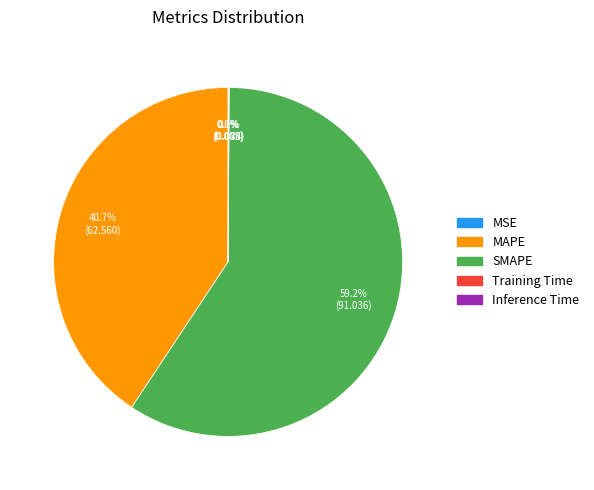

Which category has the biggest portion of the pie?

SMAPE